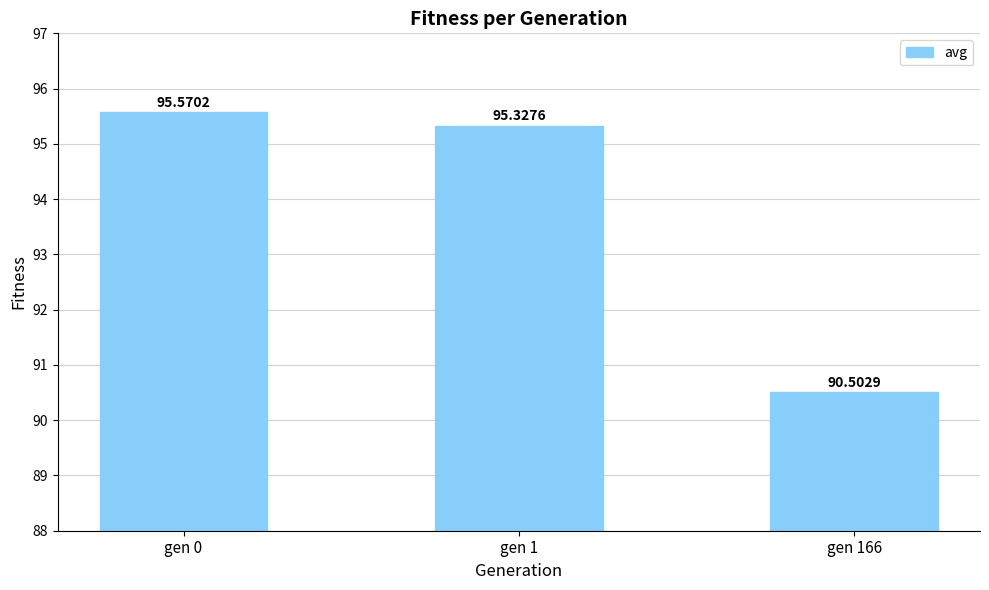

Rank the categories by value from lowest to highest.

gen 166, gen 1, gen 0